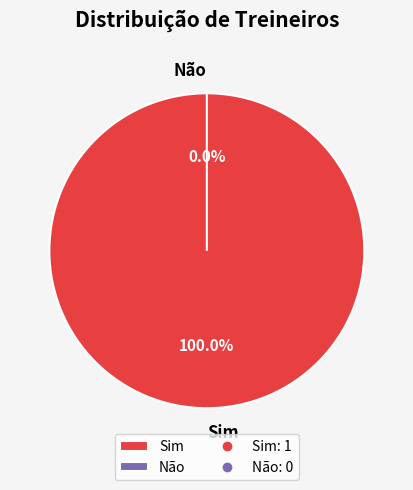

How many slices are in this pie chart?

2